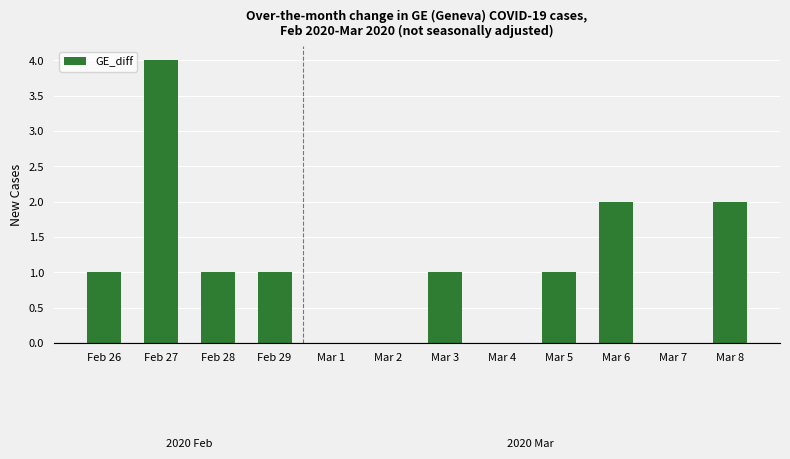

What is the change in value from Feb 29 to Mar 2?

-1